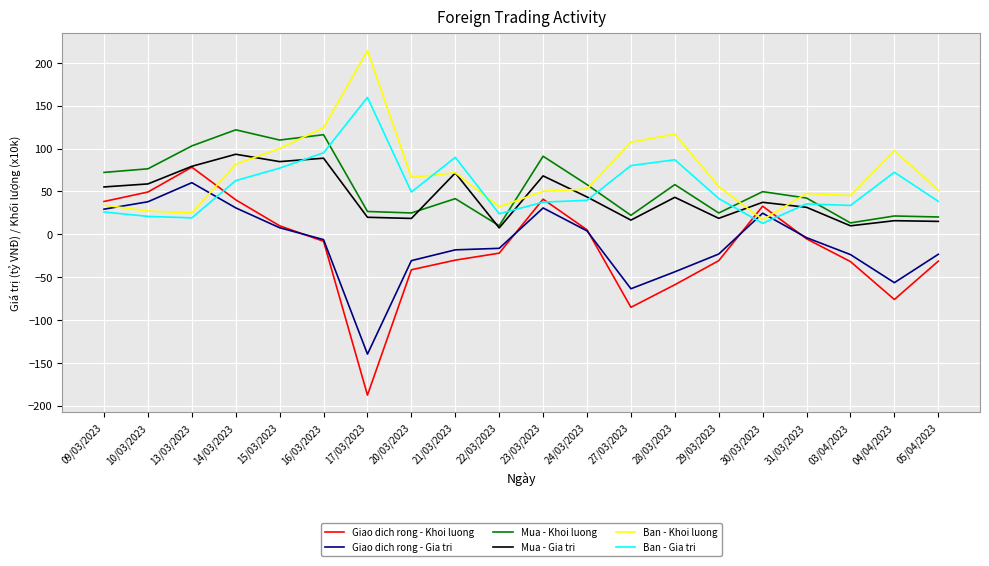

Where is Giao dich rong - Khoi luong nearest to the value -54?

28/03/2023